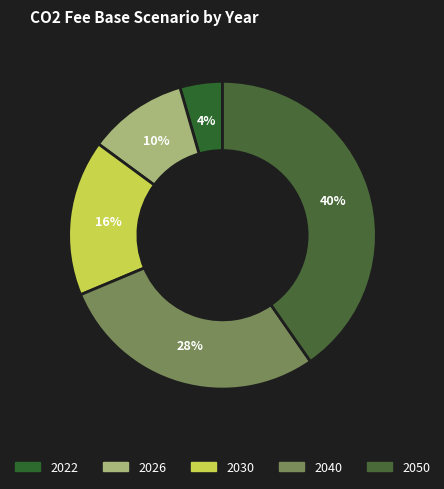

True or false: 2026 accounts for 1% of the total.

False